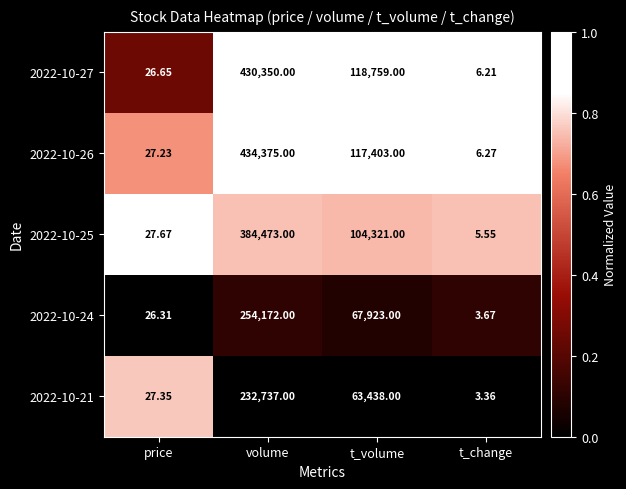

At which category does the chart reach its minimum across all series?

t_change